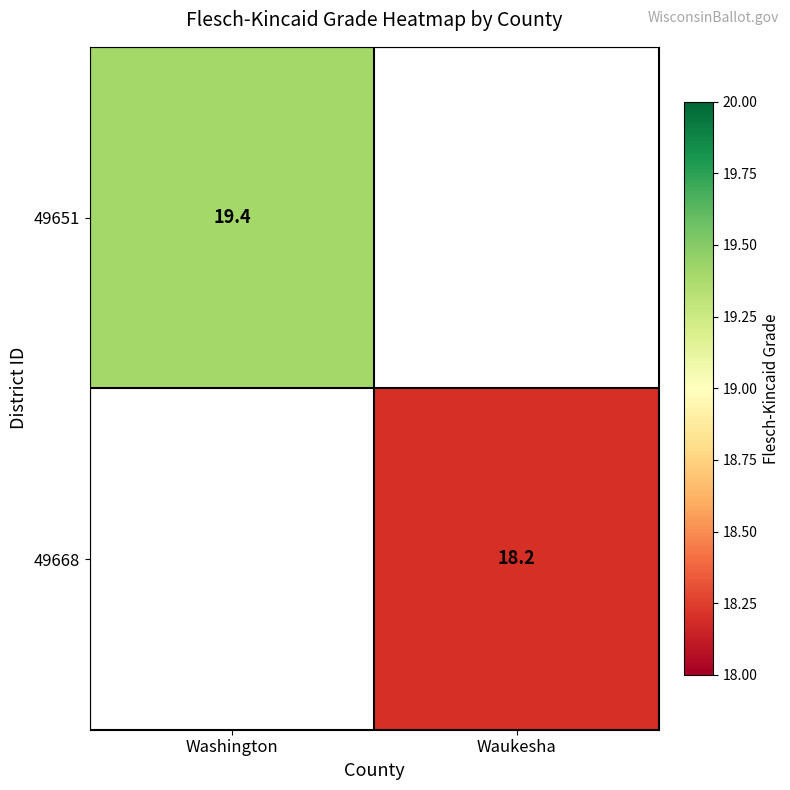

Is the value of 49651 at Washington greater than the value of 49668 at Waukesha?

Yes